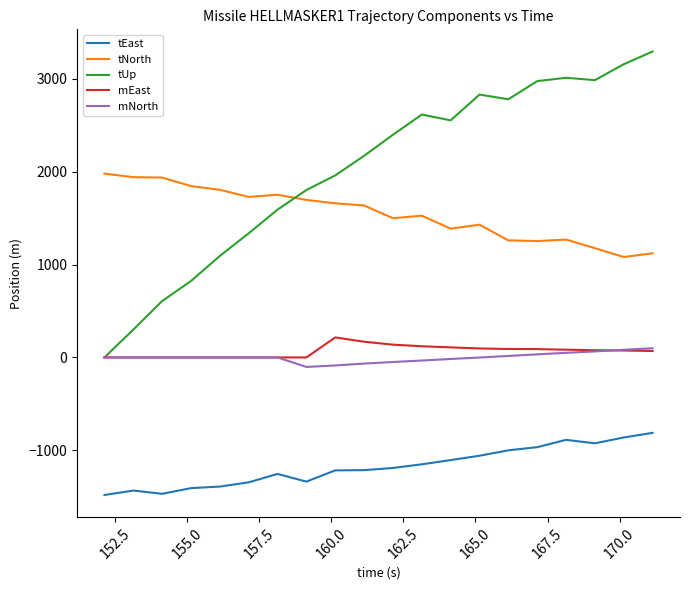

True or false: tEast and mEast intersect in this chart.

False